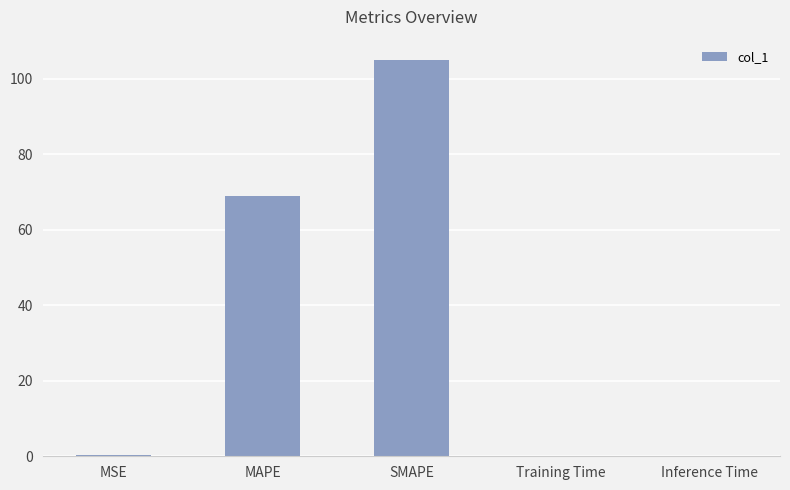

Is it true that the value at SMAPE is 140.7?

False